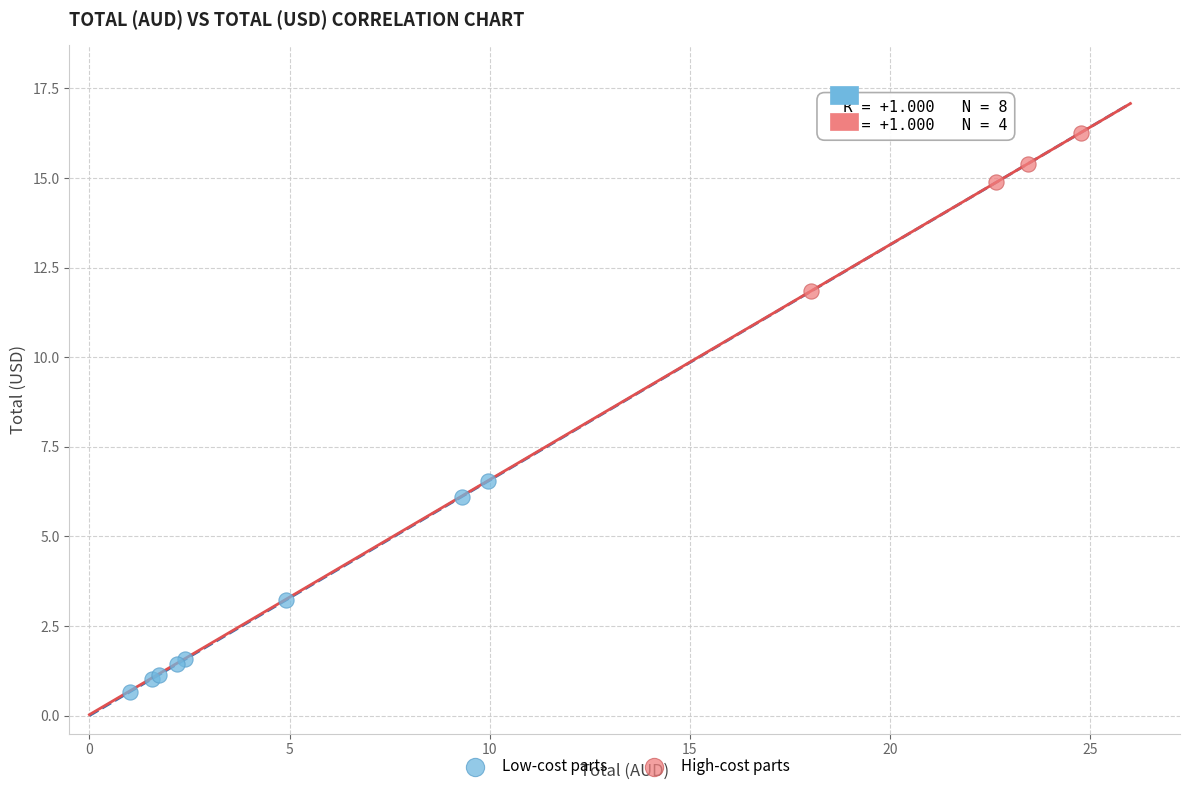

Which series has the widest spread of Y values?

Low-cost parts